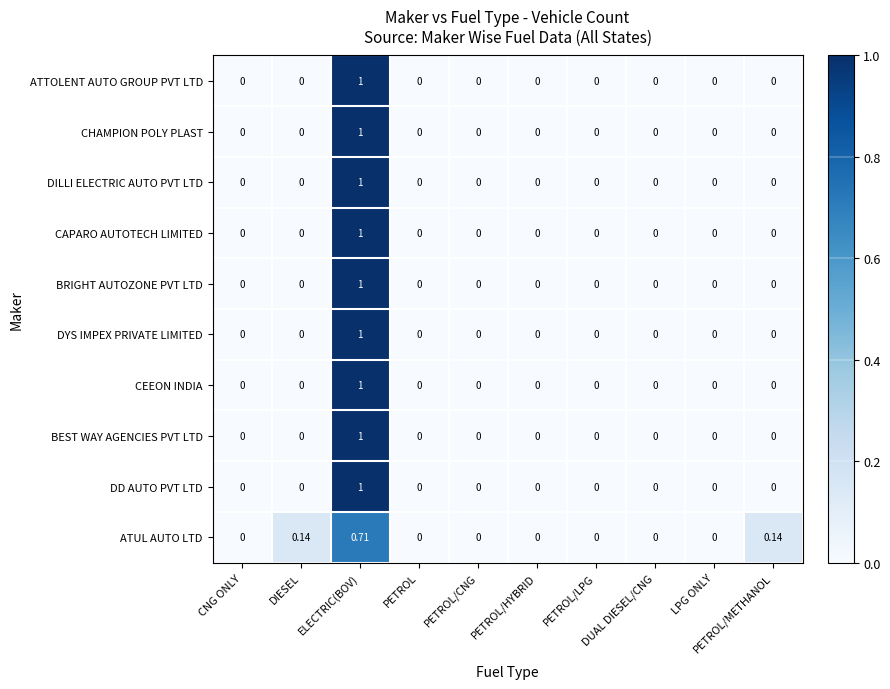

Which category has the highest value across all series?

ELECTRIC(BOV)